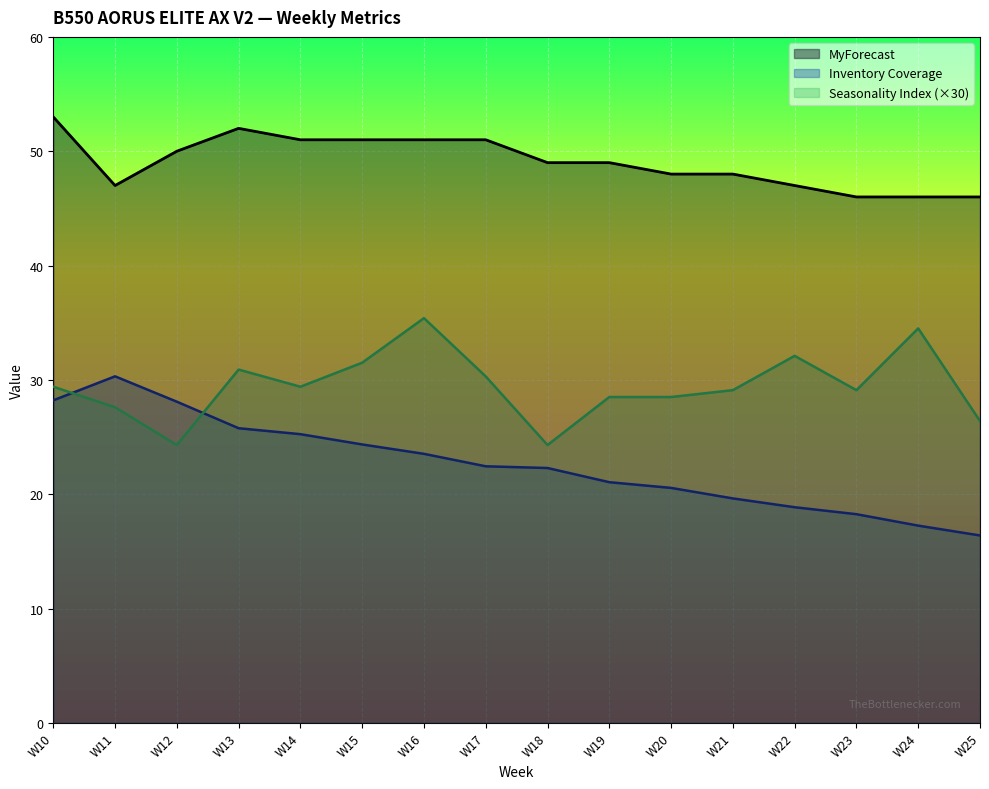

The value of Seasonality Index at W25 is 26.4. True or false?

True